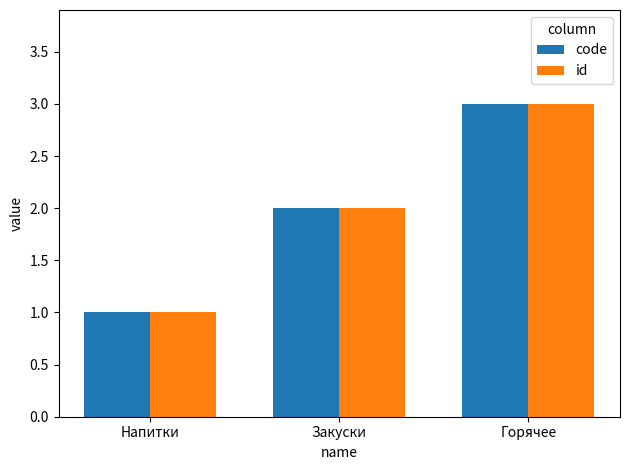

At which category is the sum across all series the highest?

Горячее